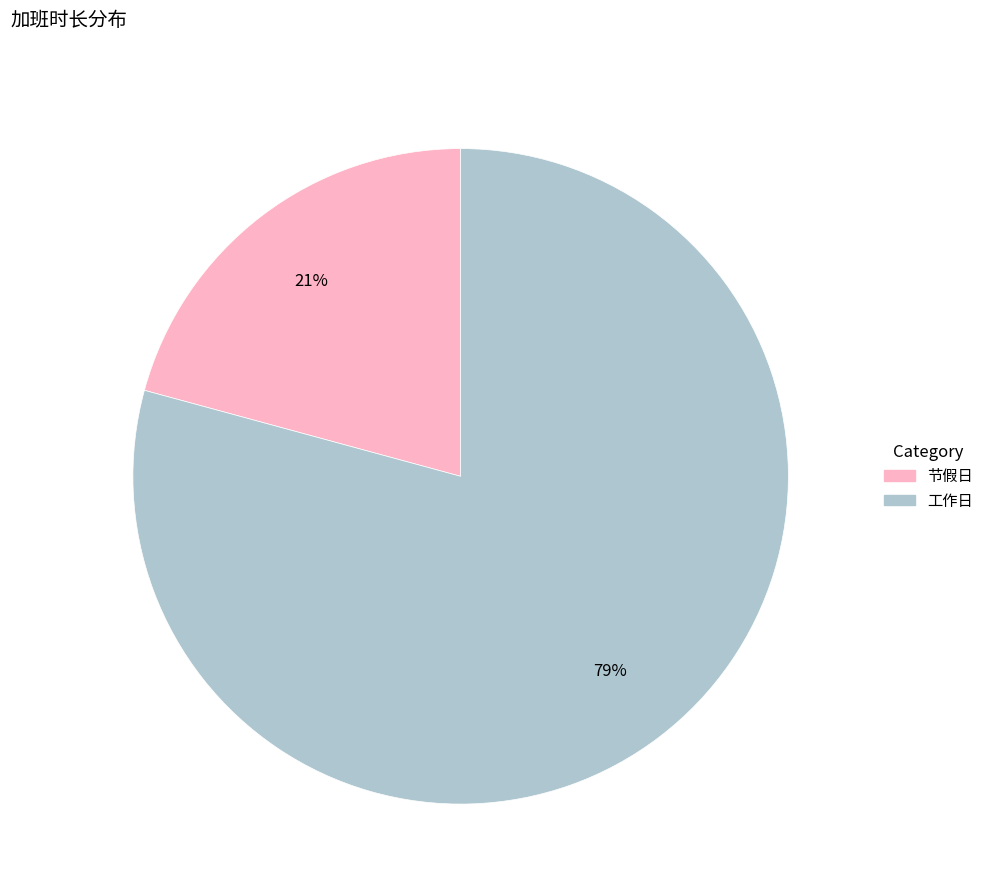

Is there any slice that represents more than half of the pie?

Yes